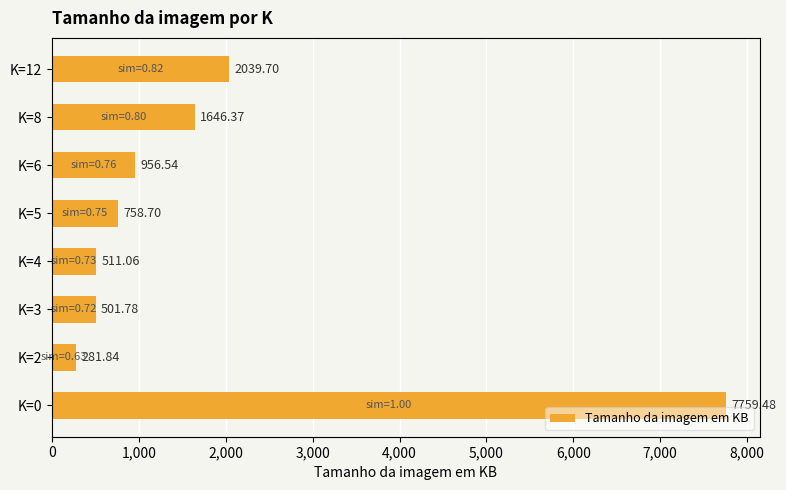

What is the change in value from K=0 to K=8?

-6113.1